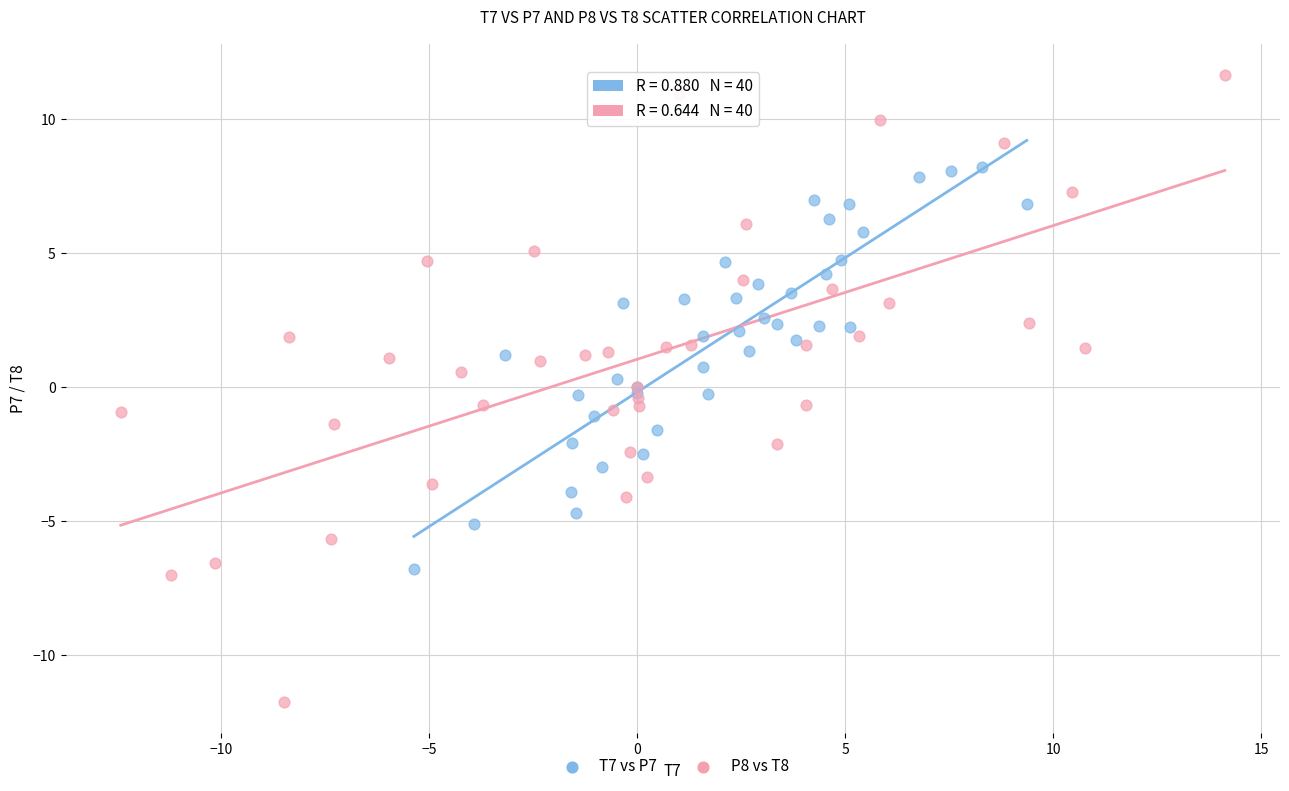

Which series has the widest spread of Y values?

P8 vs T8